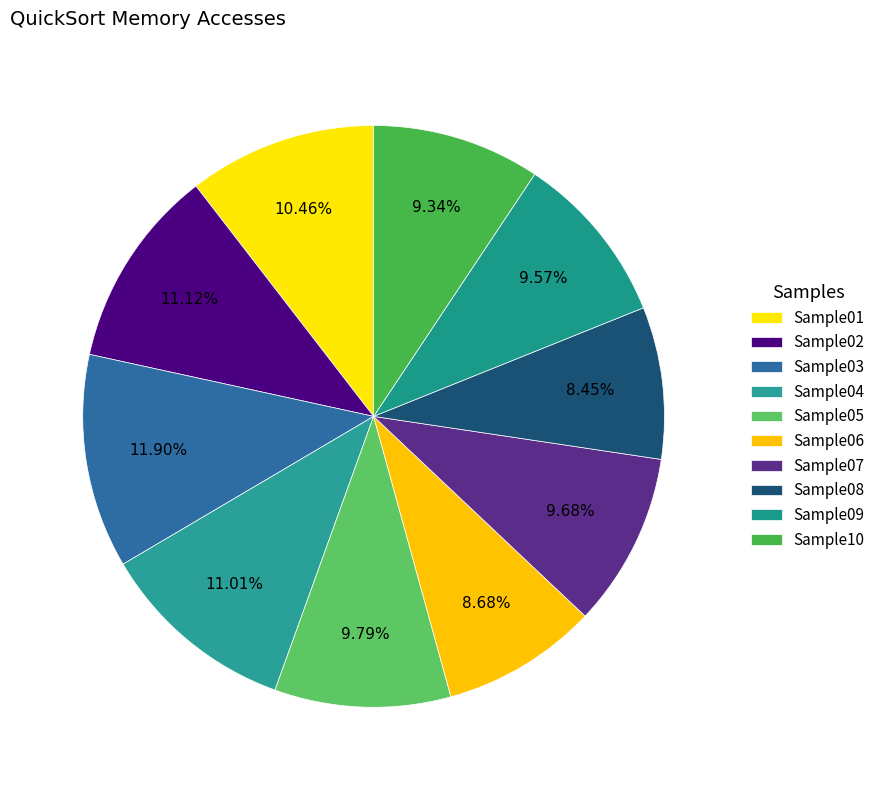

Which slice is the smallest?

Sample08